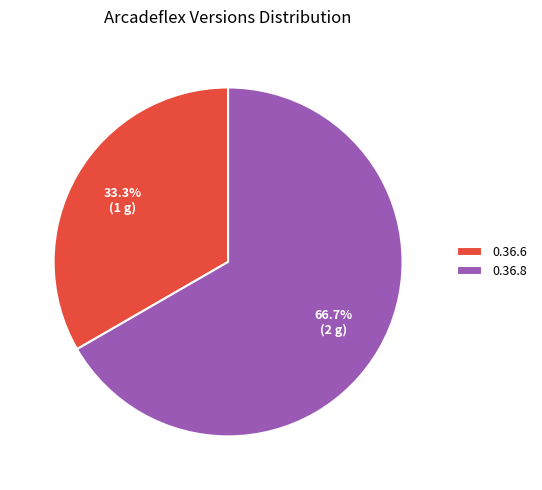

To the nearest percent, what is the average slice percentage?

50%